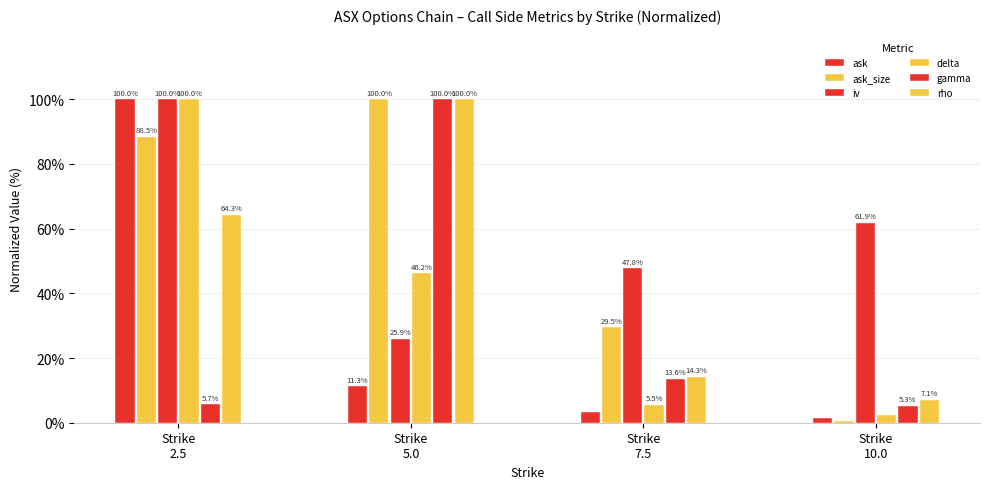

How many bars are there in each group?

6